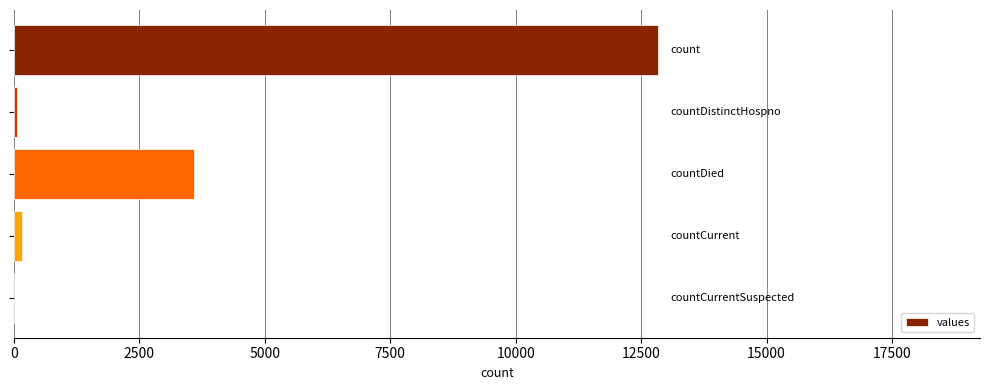

What is the sum of all values?

16652